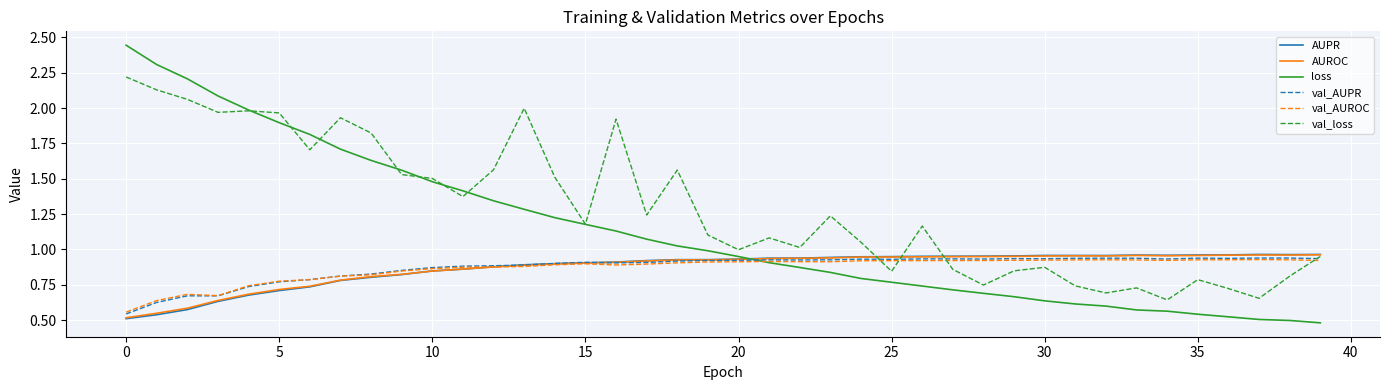

What is the highest value of the val_loss series?

2.2